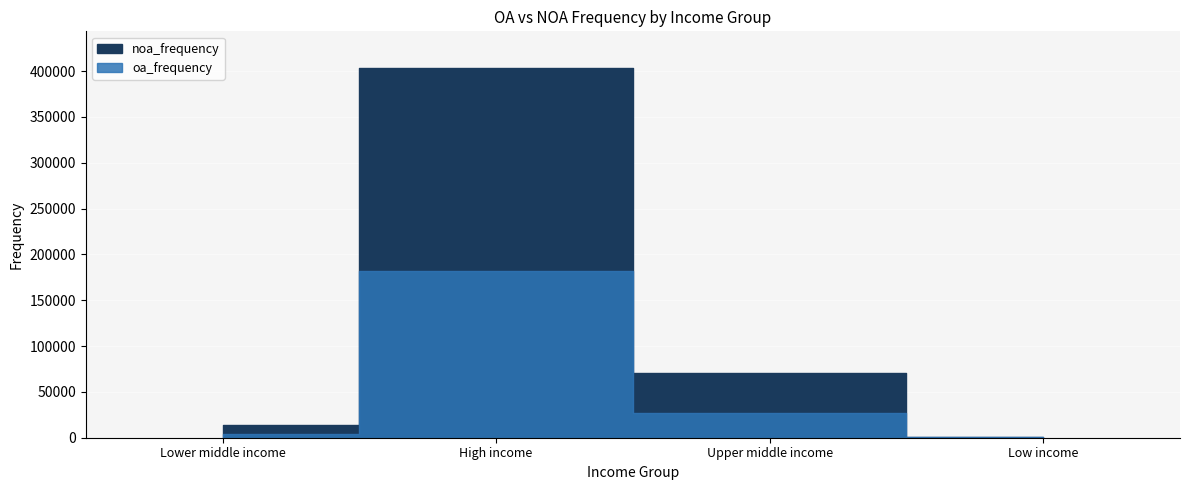

The value of noa_frequency at High income is 221670. True or false?

True